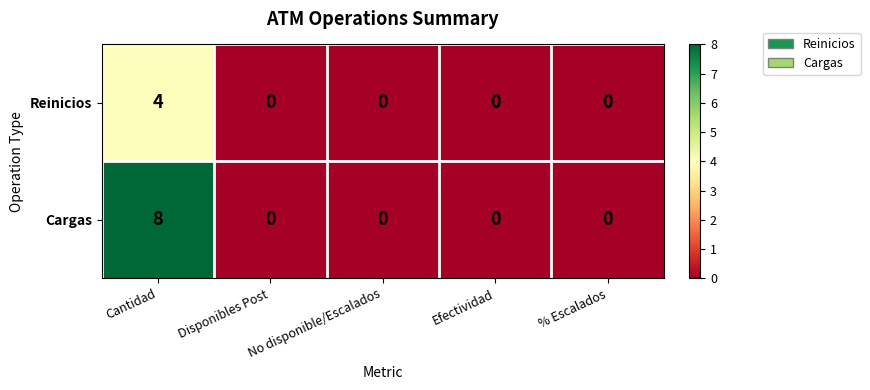

How many values in the Reinicios series exceed 0?

1